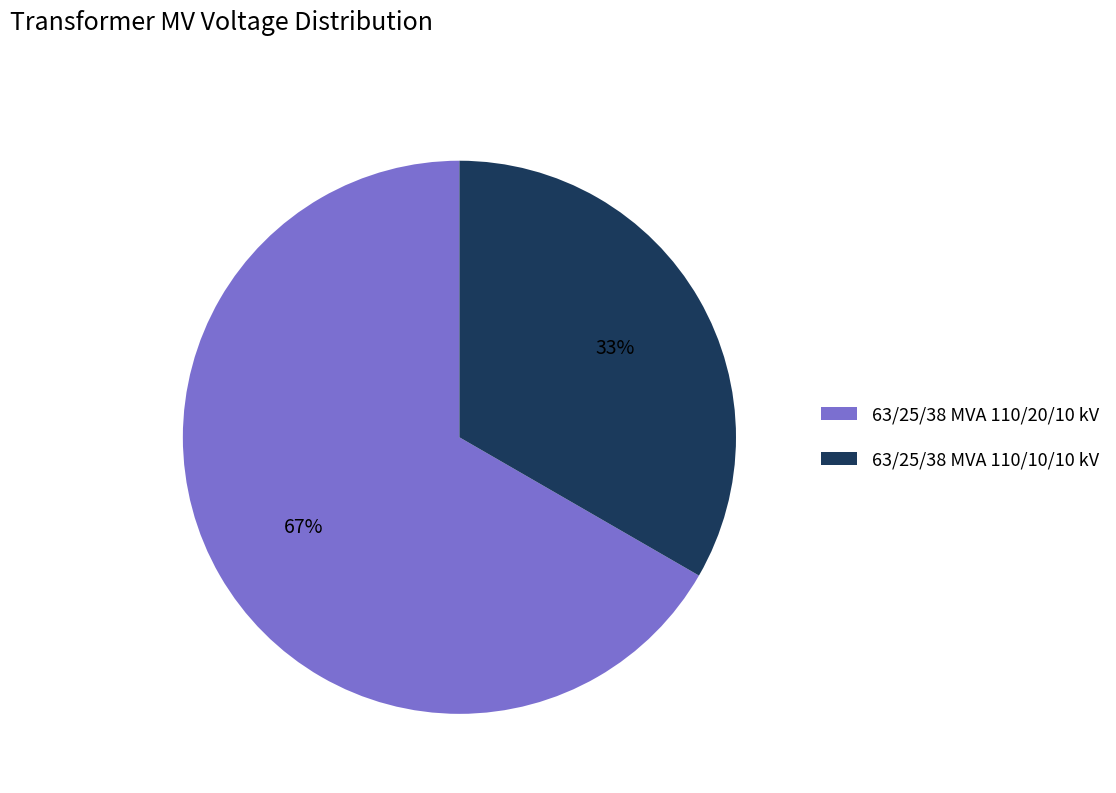

Which category accounts for the majority?

63/25/38 MVA 110/20/10 kV